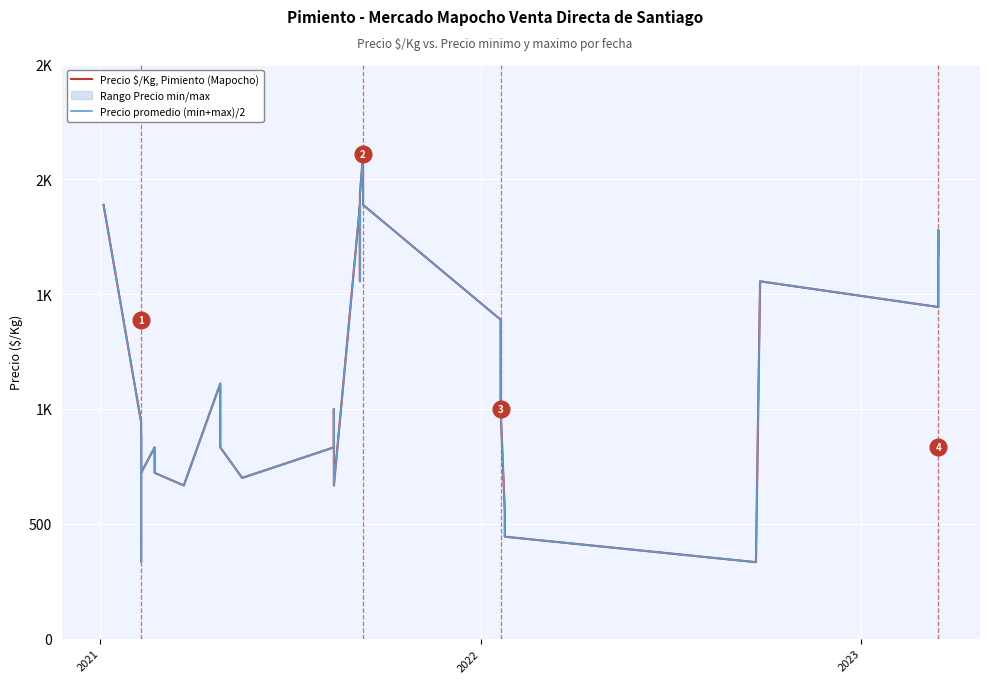

What is the average value of the Precio promedio (min+max)/2 series?

1115